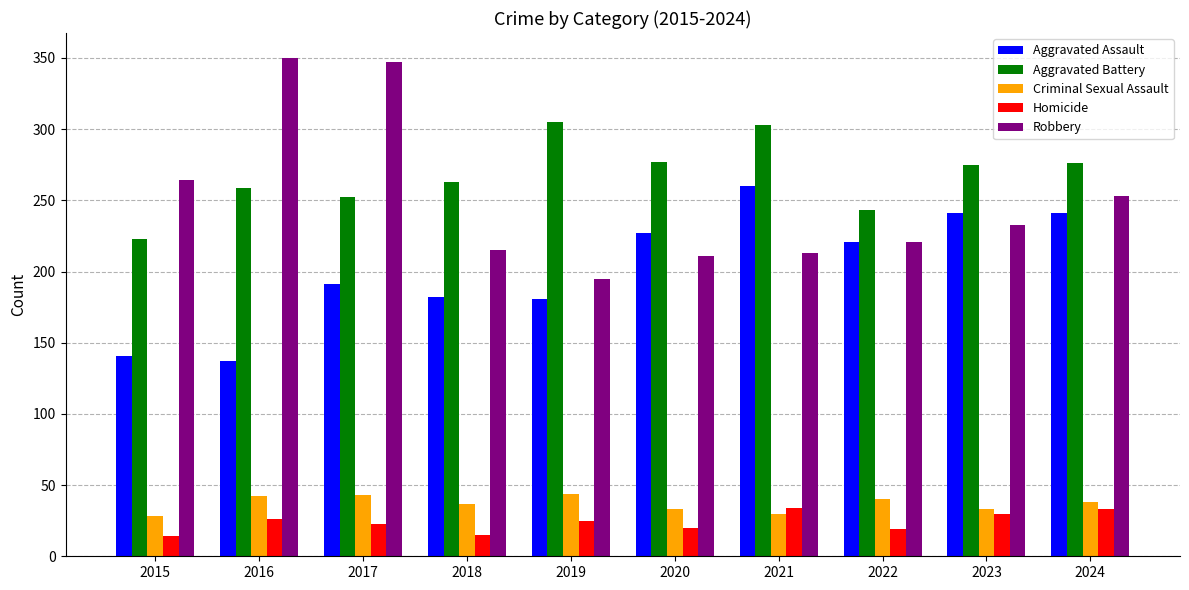

The Homicide series shows 25 at 2019. True or false?

True